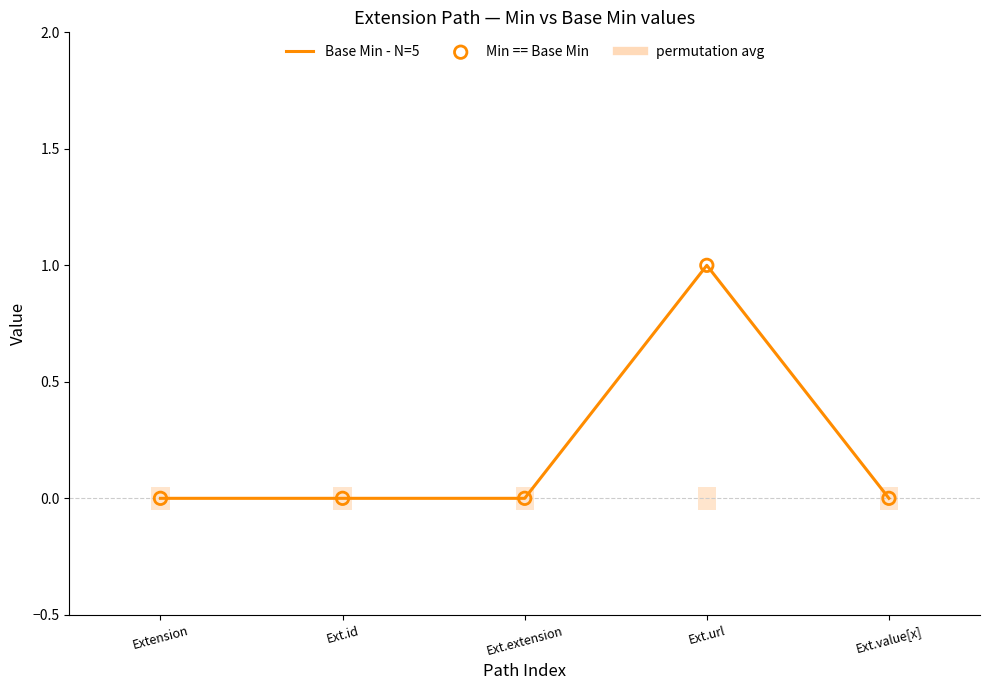

Which series has the largest total across all categories?

Base Min - N=5